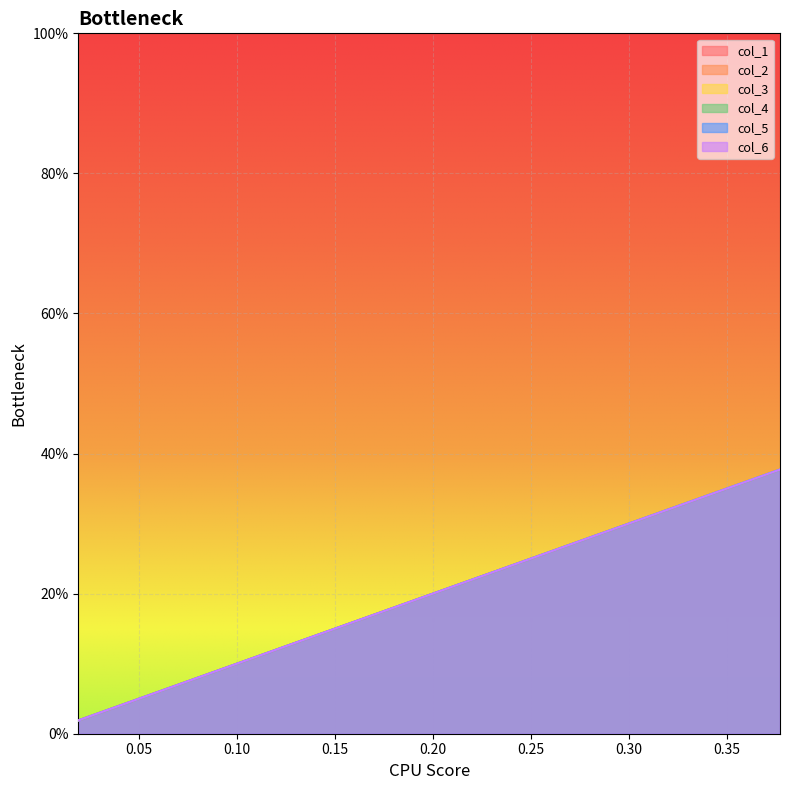

Is the value of col_1 at 0.25 greater than the value of col_5 at 0.05?

Yes